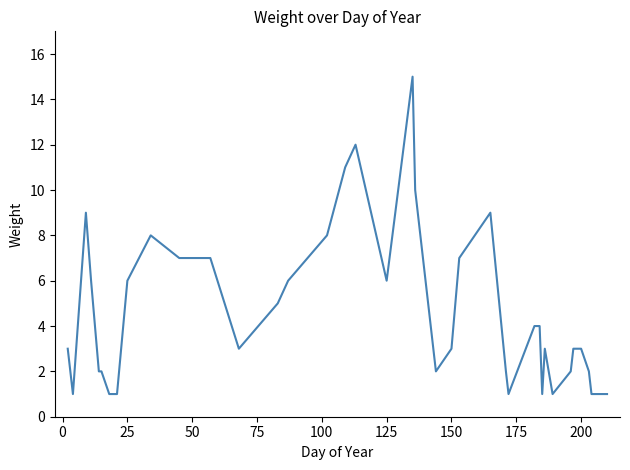

What is the greatest value displayed?

15